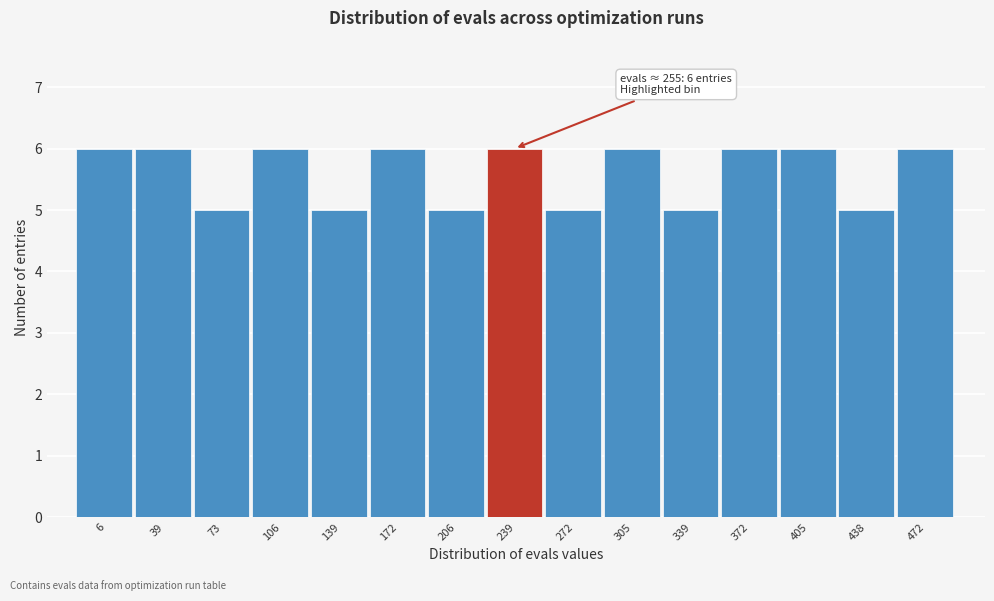

Reading left to right, what are all the values shown in this chart?

6=6	39=6	73=5	106=6	139=5	172=6	206=5	239=6	272=5	305=6	339=5	372=6	405=6	438=5	472=6